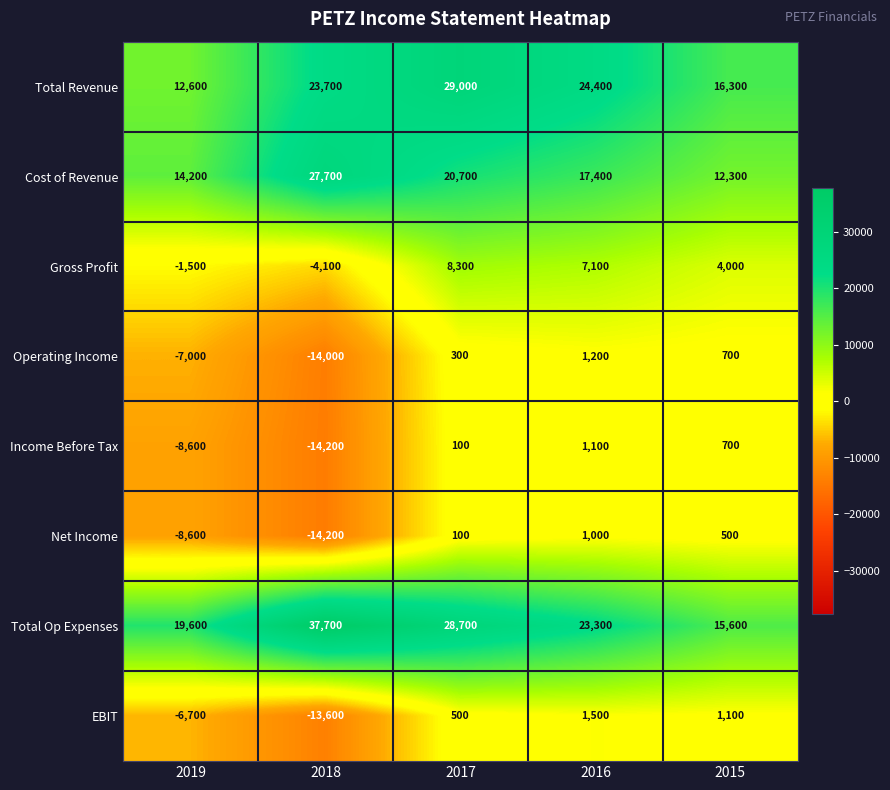

Which series has the largest total across all categories?

Total Op Expenses